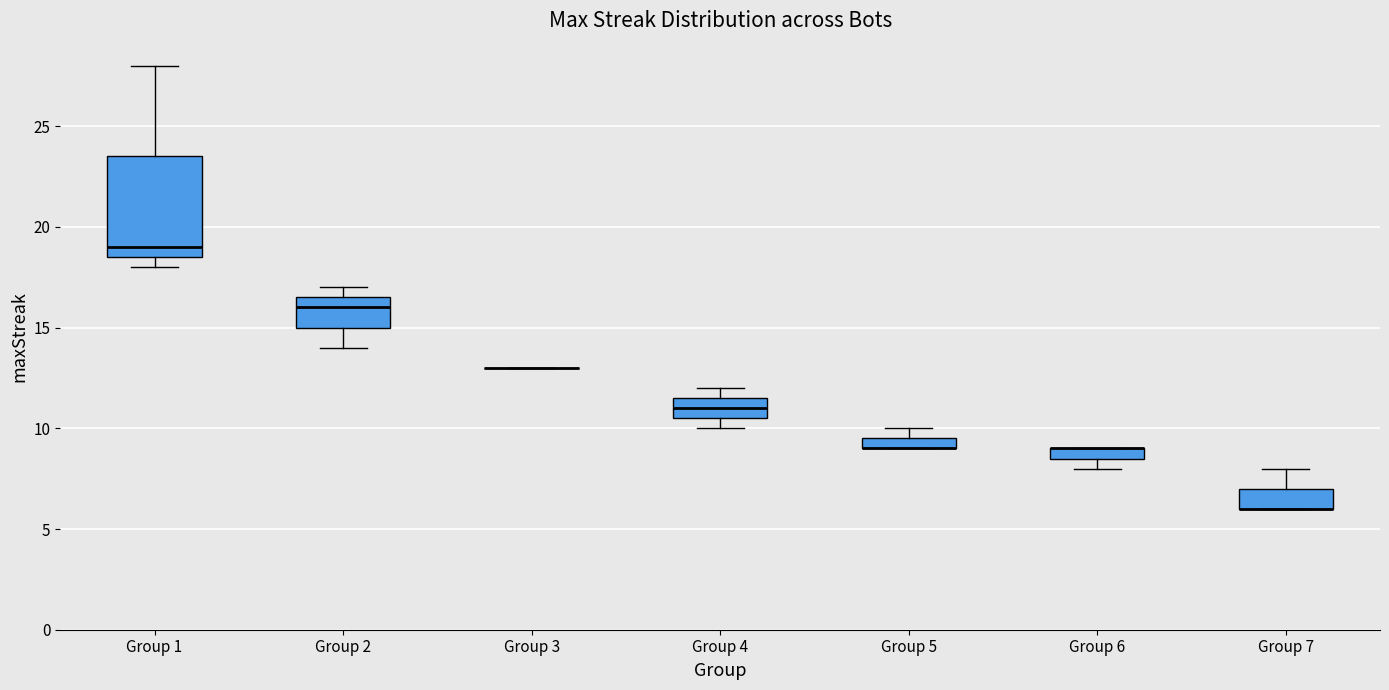

Where is the upper edge of the box for Group 7 on the y-axis? The values are not printed on the chart, so give them approximately, as read against the axis.

7.0